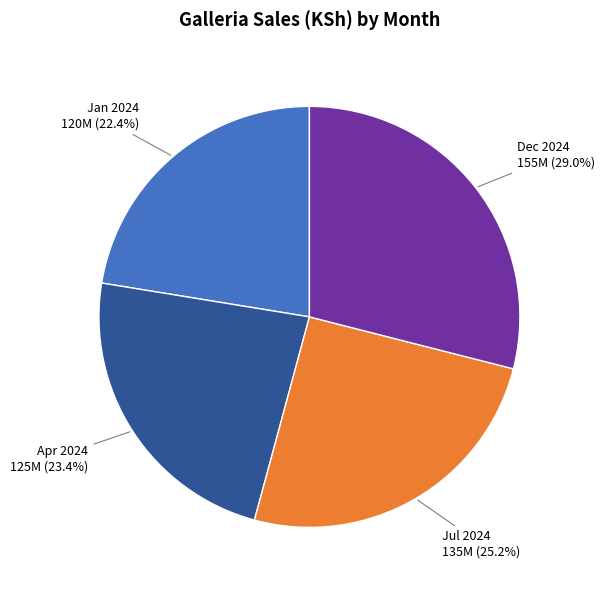

How many slices are in this pie chart?

4